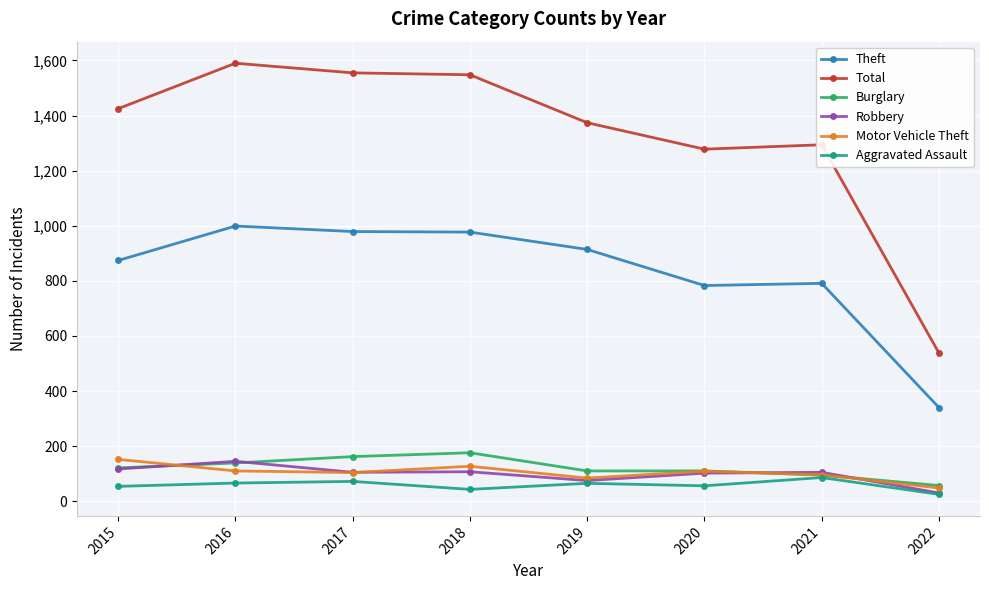

What is the value of the Aggravated Assault point at the 7th from the left?

86